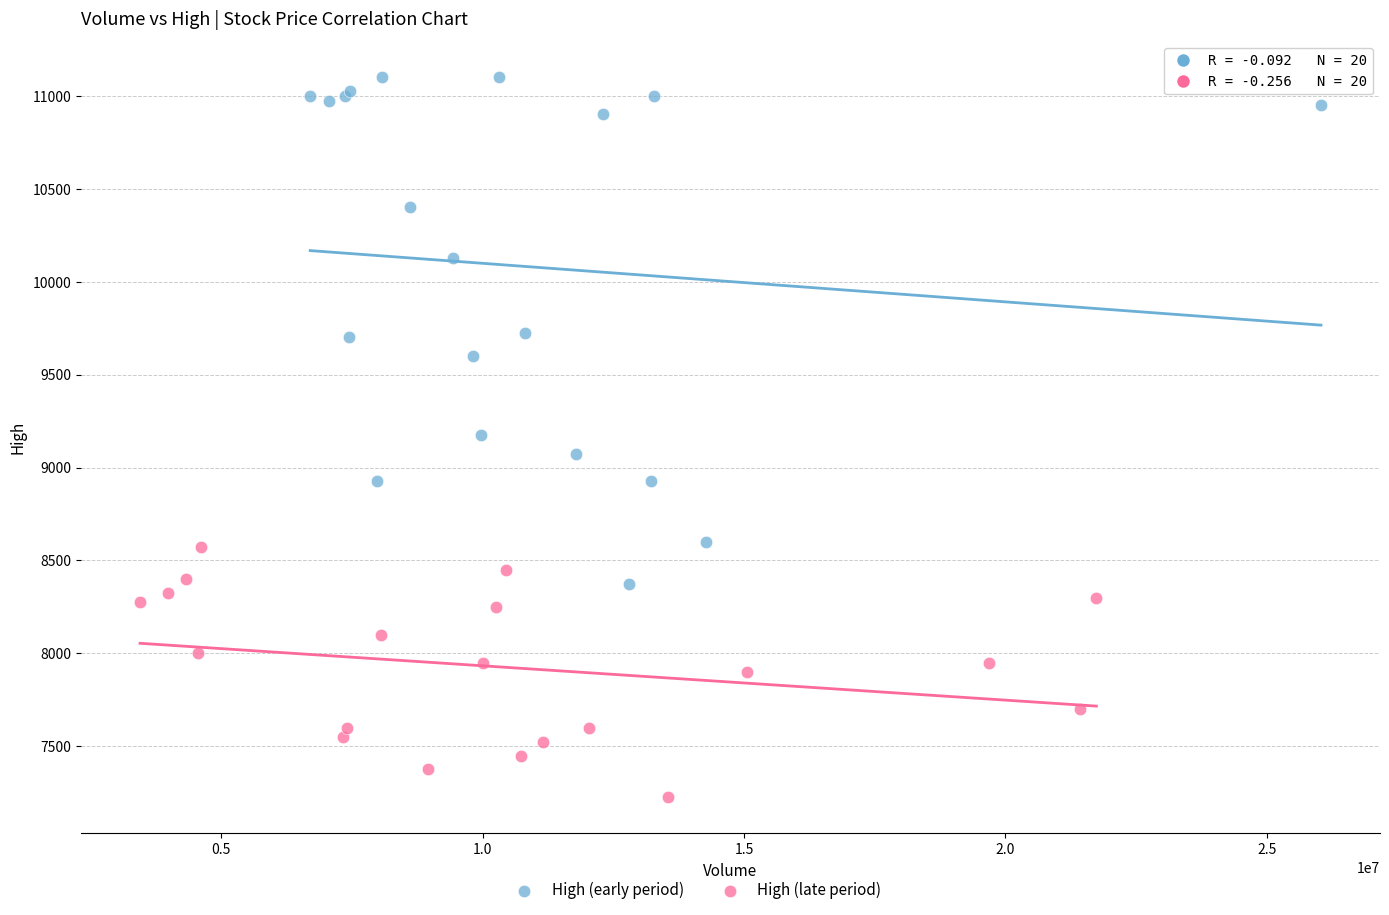

Which series reaches the maximum Y coordinate?

High (early period)